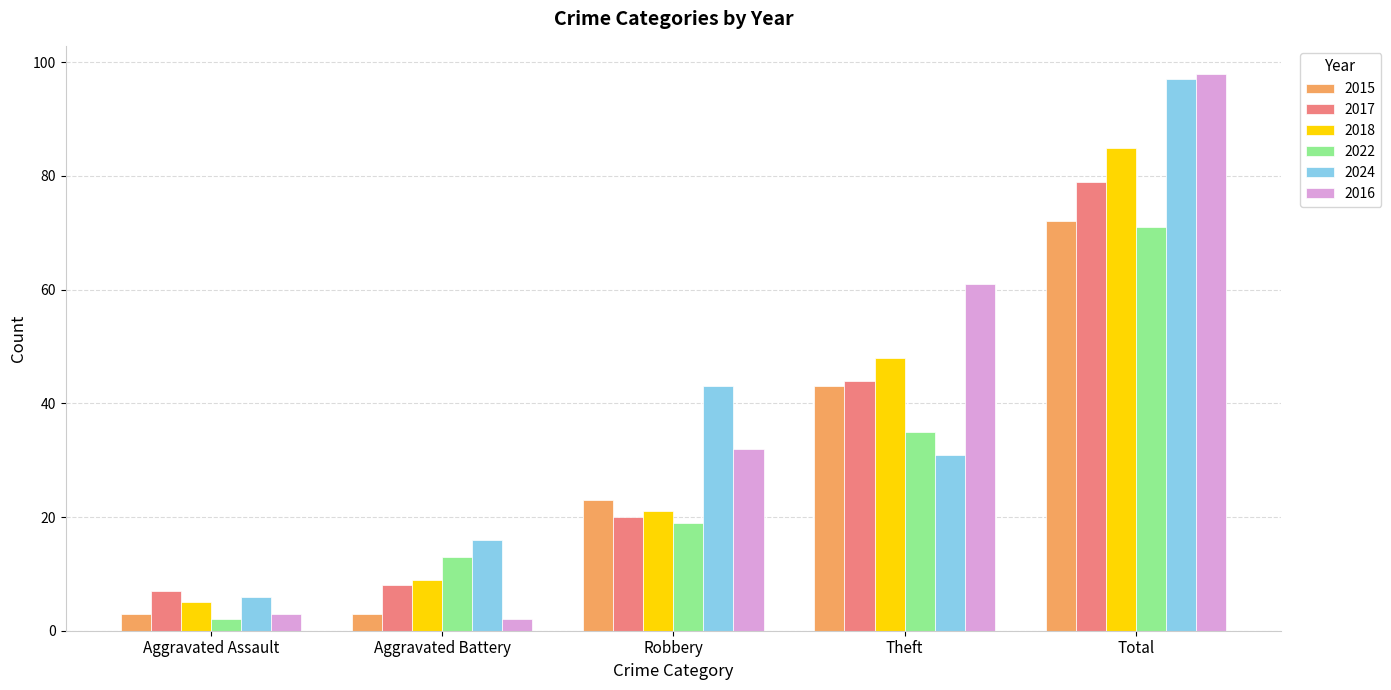

Where is 2017 nearest to the value 43?

Theft